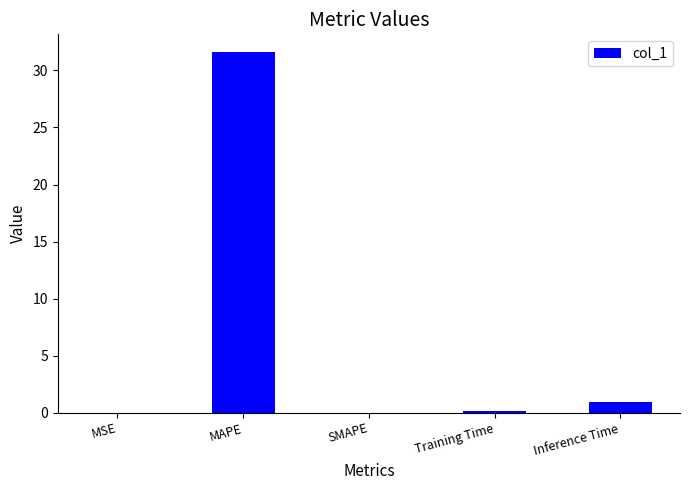

The value at SMAPE is 0.0. True or false?

True